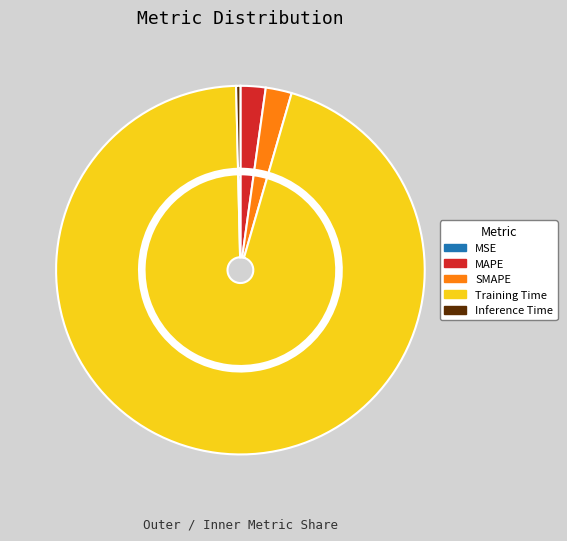

What is the change in value from MSE to MAPE?

+0.1